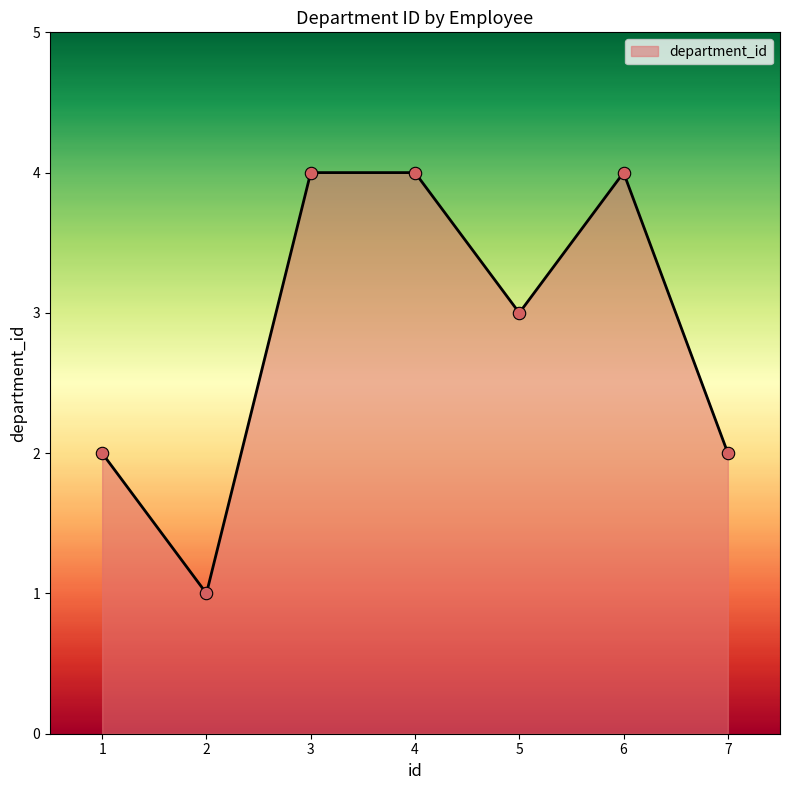

What is the change in value from 1 to 2?

-1